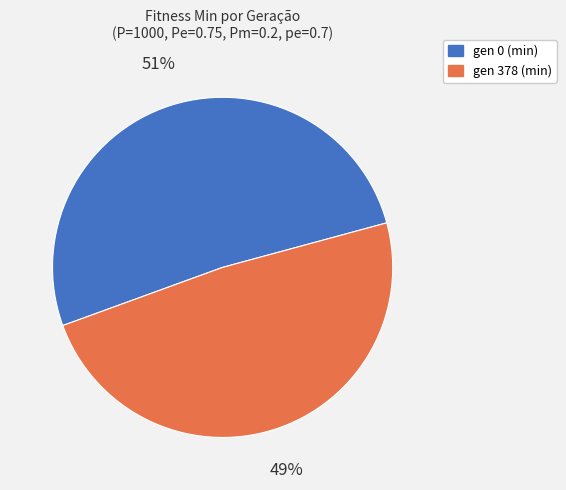

What is the largest slice in the pie chart?

gen 0 (min)